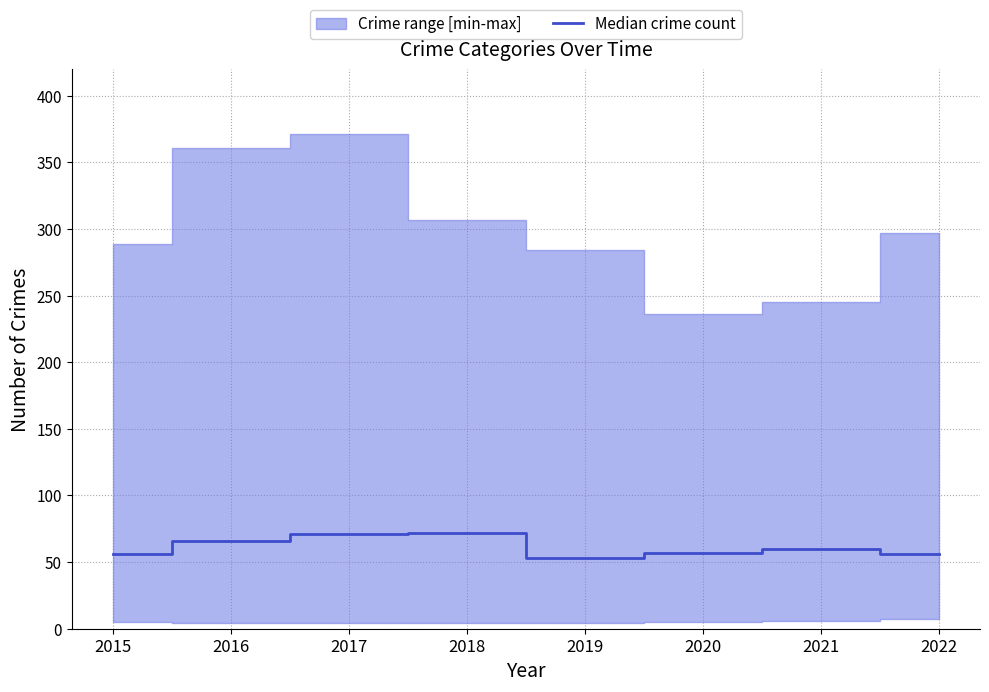

The chart shows a value of 56 at 2022. True or false?

True